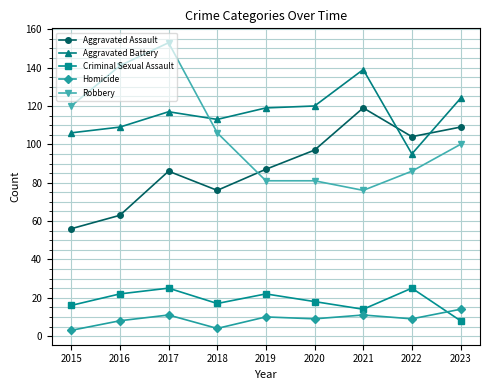

Reading left to right, what are all the values shown in this chart?

Aggravated Assault: 56	63	86	76	87	97	119	104	109
Aggravated Battery: 106	109	117	113	119	120	139	95	124
Criminal Sexual Assault: 16	22	25	17	22	18	14	25	8
Homicide: 3	8	11	4	10	9	11	9	14
Robbery: 120	141	153	106	81	81	76	86	100